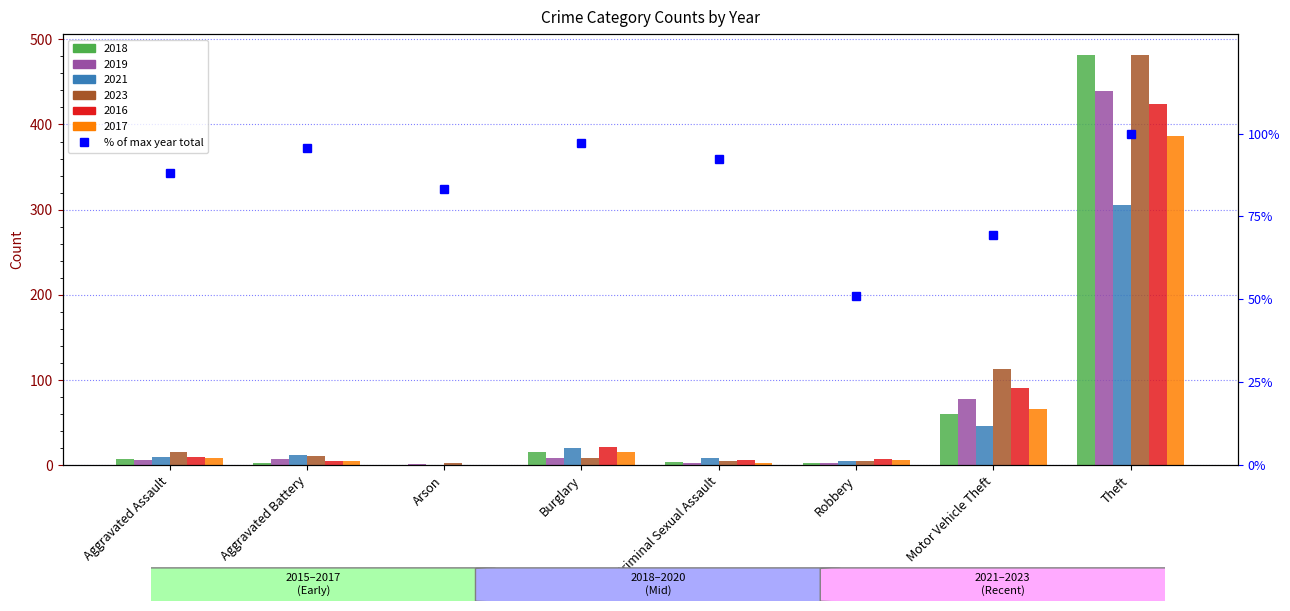

What is the sum of all values?

676.8